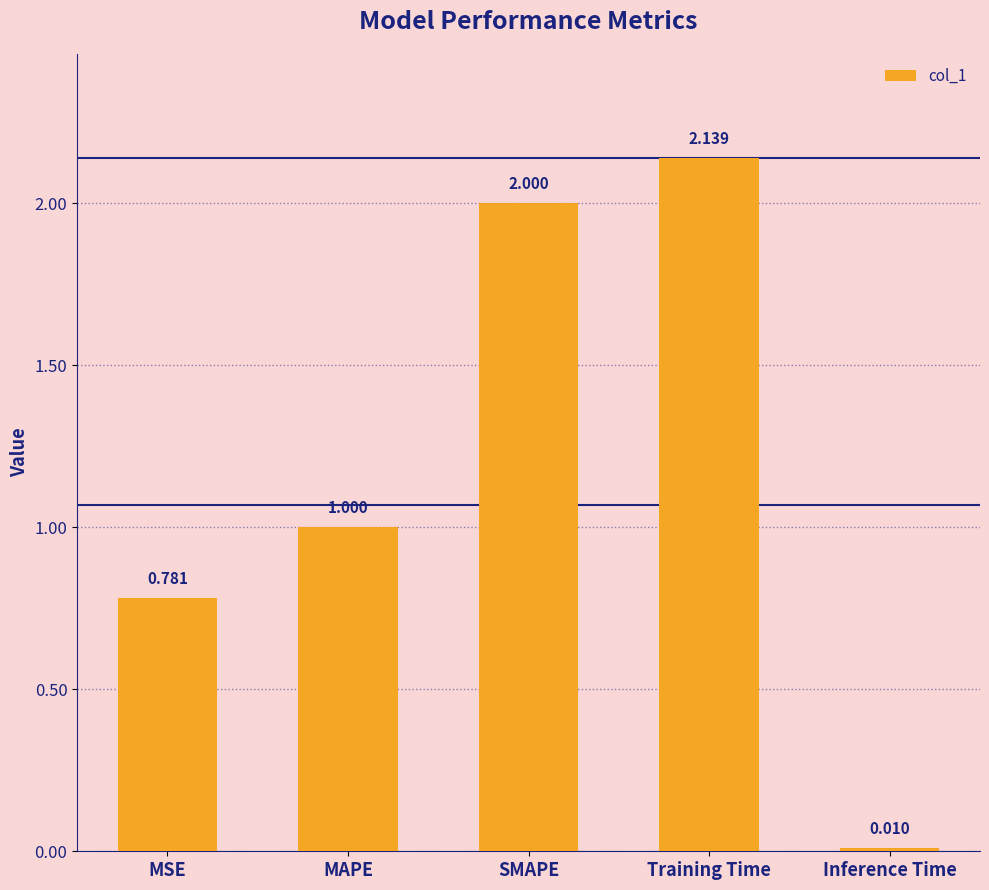

Rank the categories by value from lowest to highest.

Inference Time, MSE, MAPE, SMAPE, Training Time